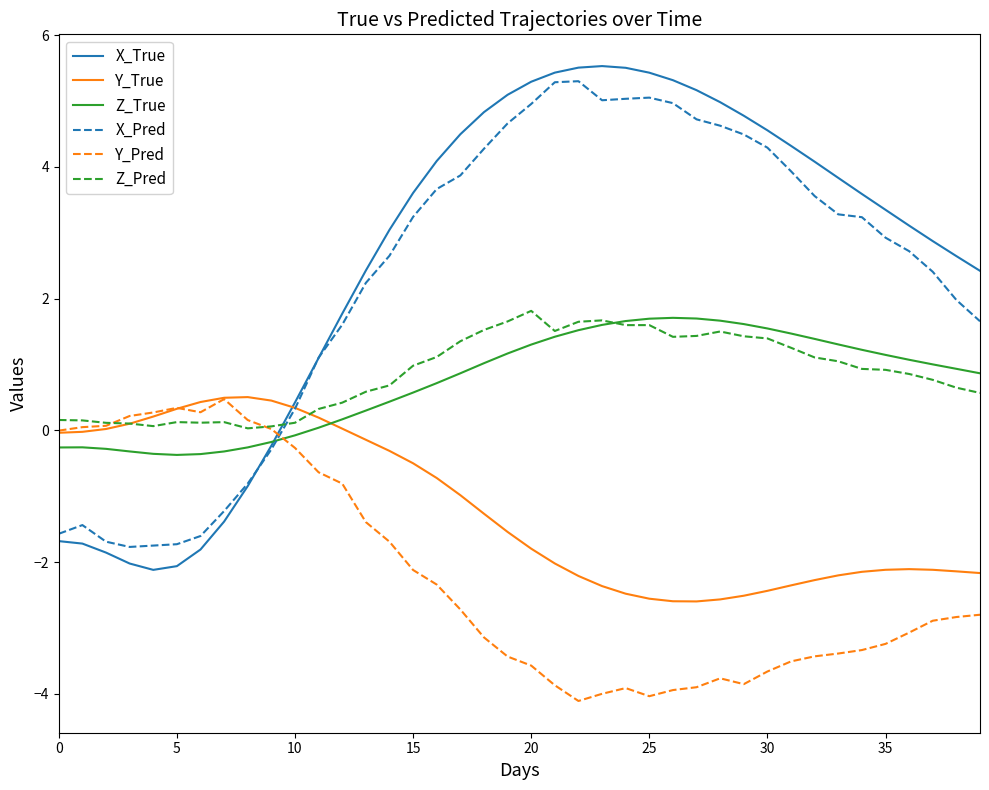

Which series has the widest spread of values?

X_True